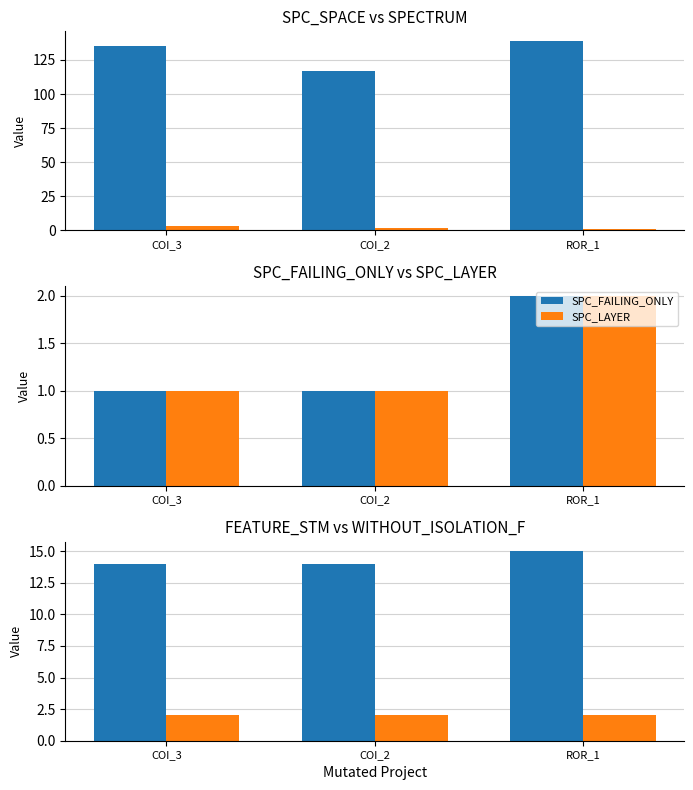

Are the bars grouped side by side (vs. stacked)?

Yes